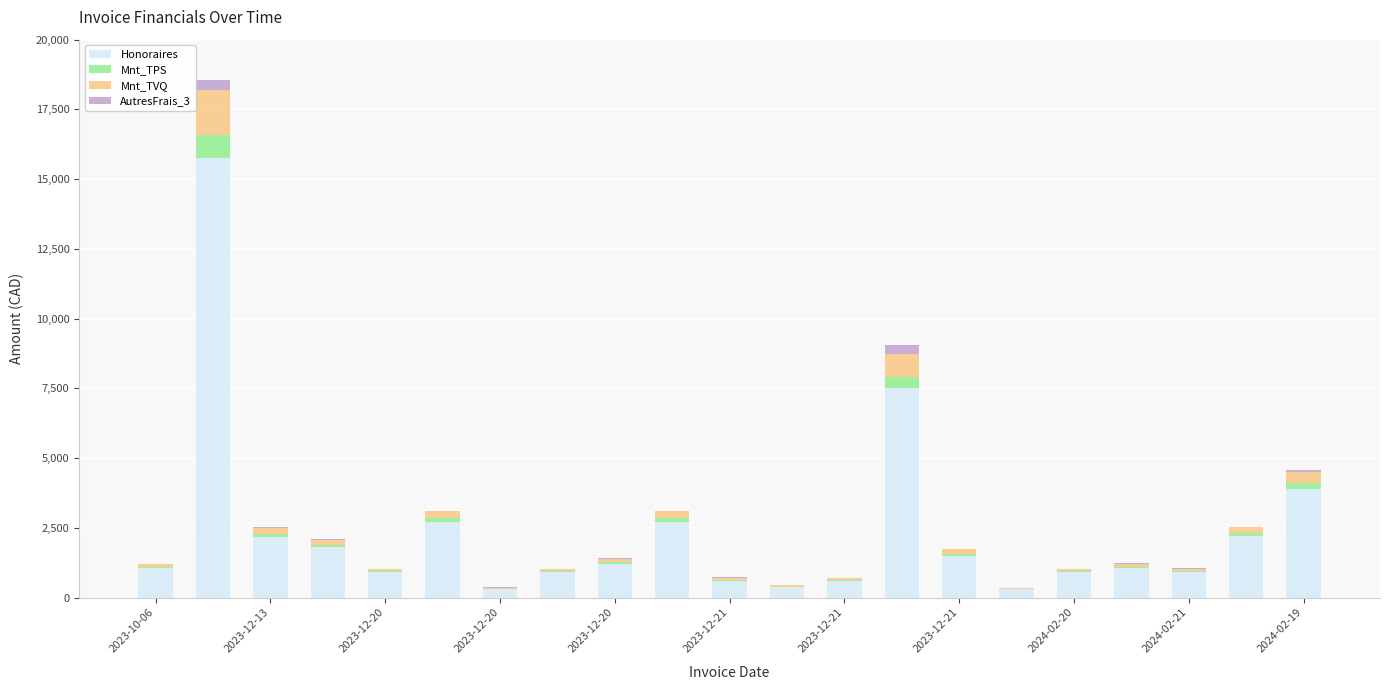

What is the maximum value for Honoraires?

15750.0